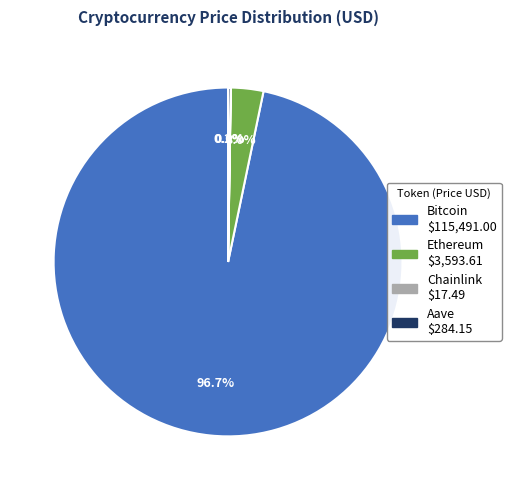

What portion of the pie excludes Ethereum?

97.0%